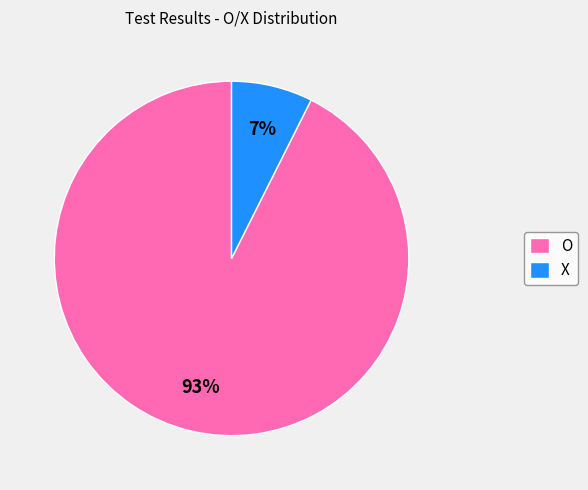

Which slice is the smallest?

X